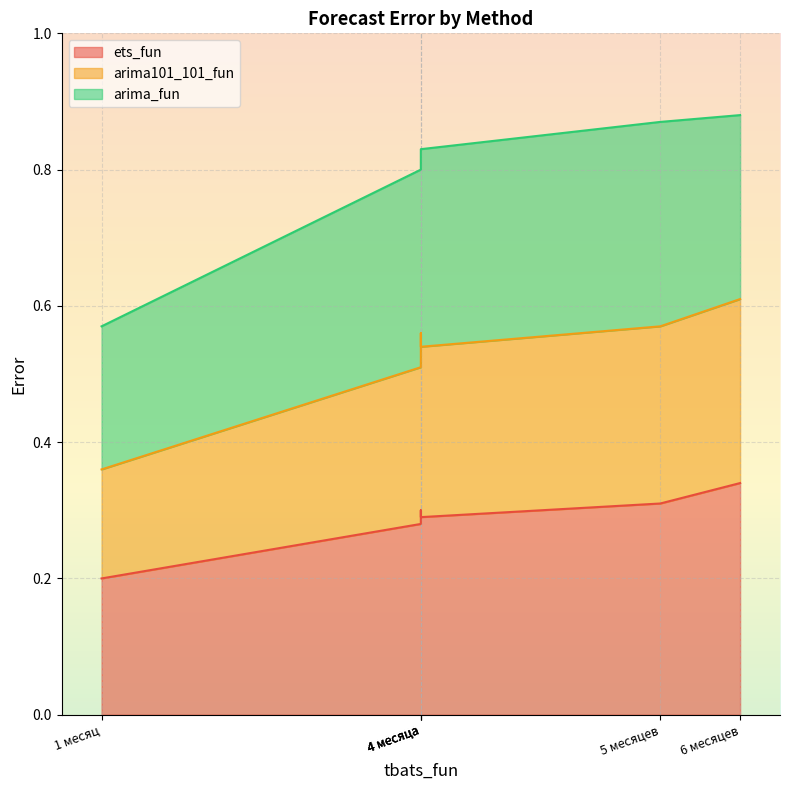

Is it true that arima101_101_fun equals 0.6 at 6 месяцев?

True